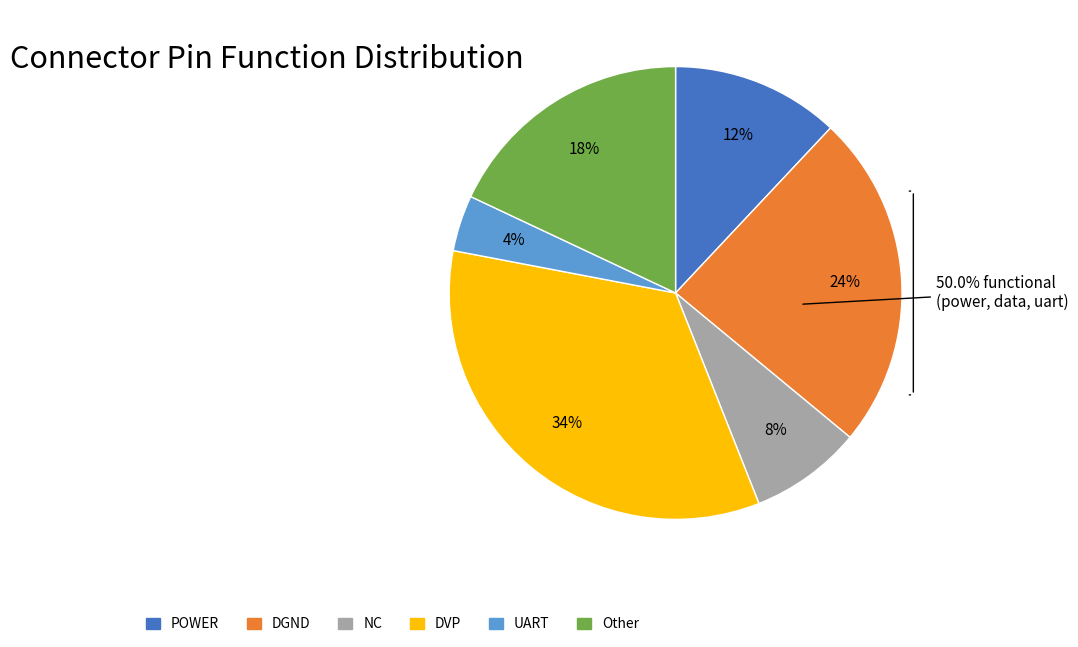

Is the sum of Other and POWER greater than half?

No